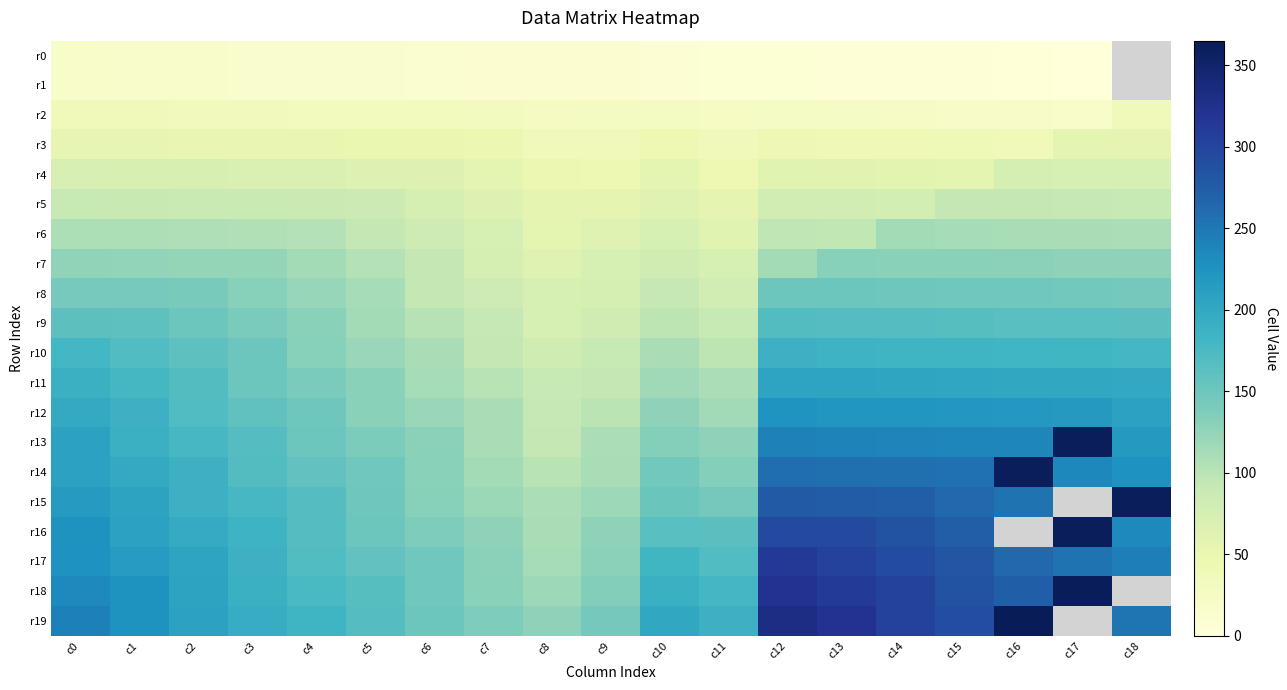

Which category has the highest value in the r6 series?

c14